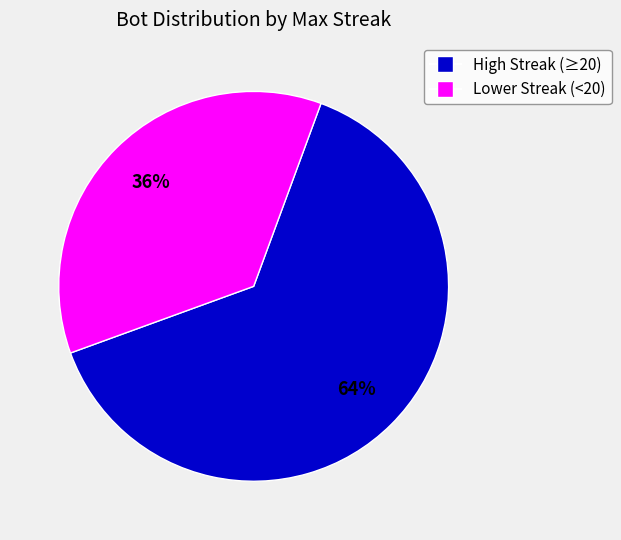

To the nearest percent, what is the average slice percentage?

50%